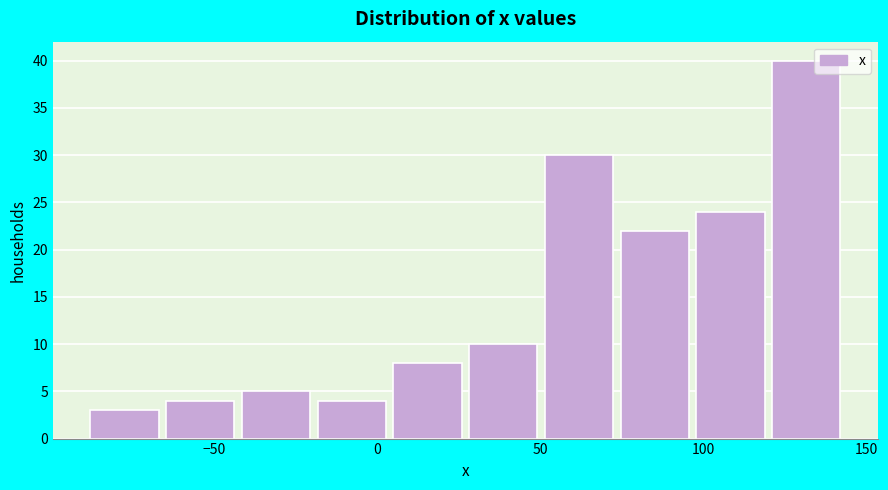

Over which range of the x-axis is the bar tallest?

120 to 145